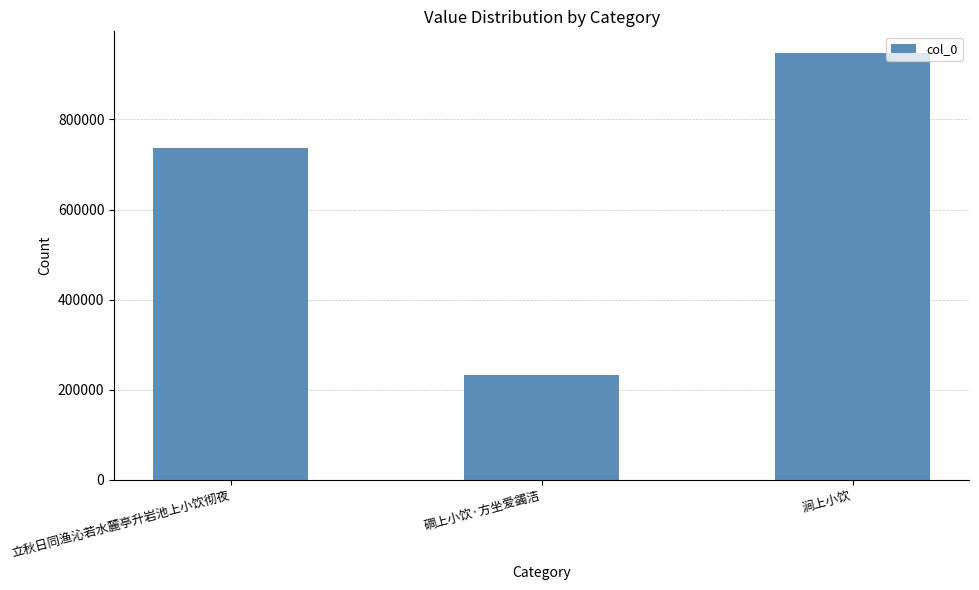

Is it true that the value at 磵上小饮·方坐爱蠲洁 is 232967?

True